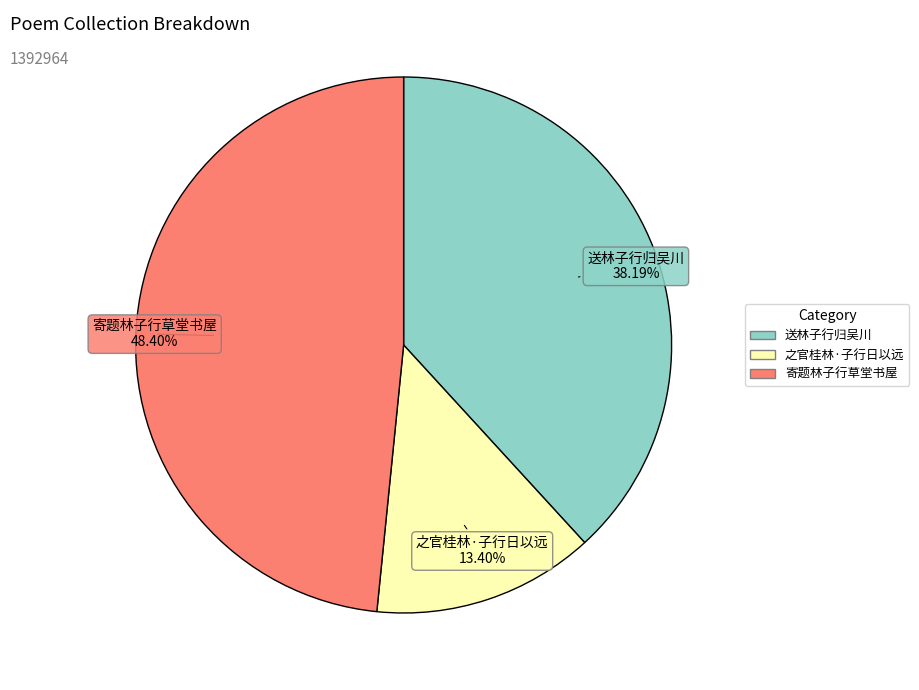

What is the ratio of the value at 寄题林子行草堂书屋 to the value at 送林子行归吴川?

1.3